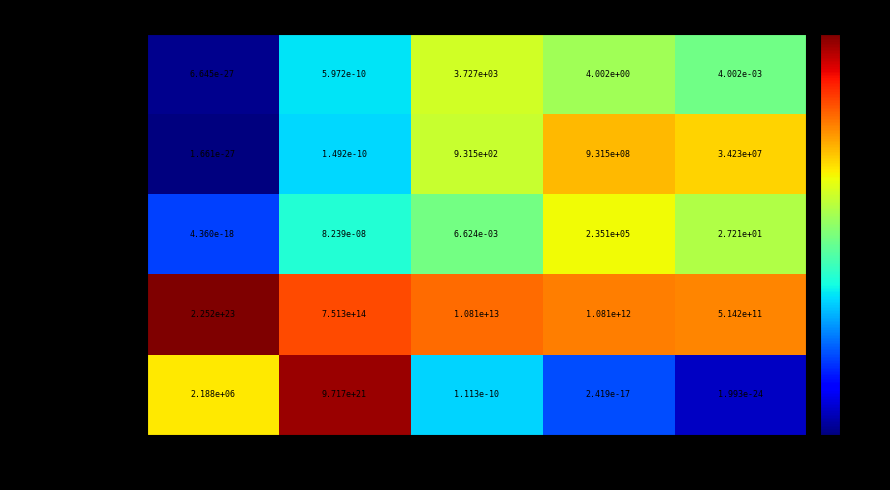

Which series changed the most between kg and E_h?

atomic mass unit-hertz